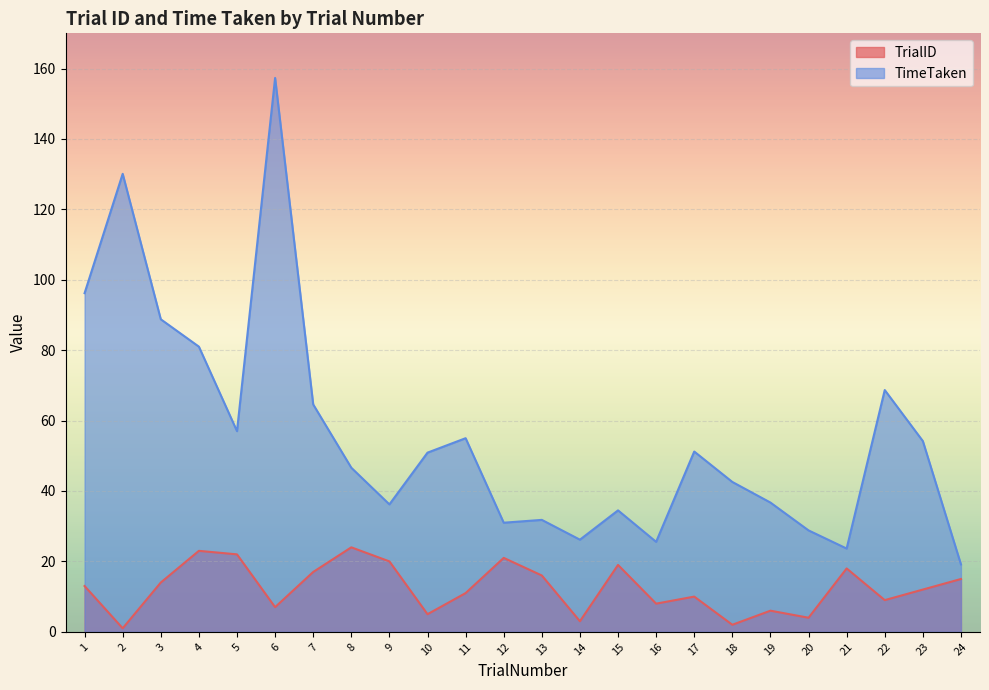

What are all the series names shown in the legend?

TrialID, TimeTaken